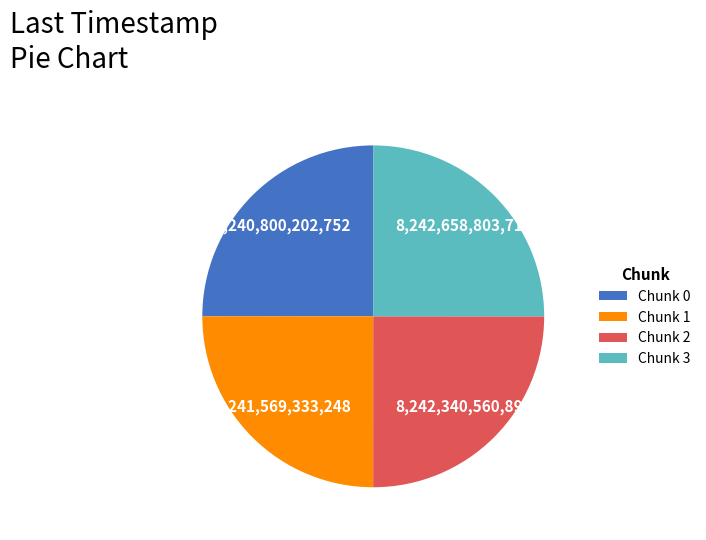

Does Chunk 1 account for over 50% of the chart?

No